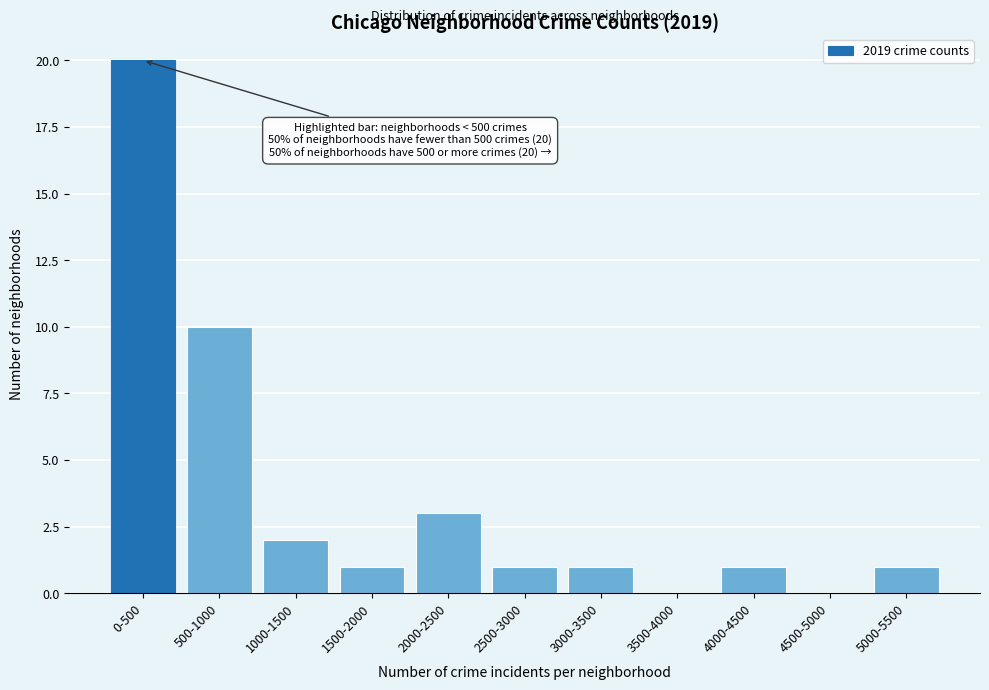

Reading left to right, transcribe all the data shown in this chart.

0-500=20	500-1000=10	1000-1500=2	1500-2000=1	2000-2500=3	2500-3000=1	3000-3500=1	3500-4000=0	4000-4500=1	4500-5000=0	5000-5500=1